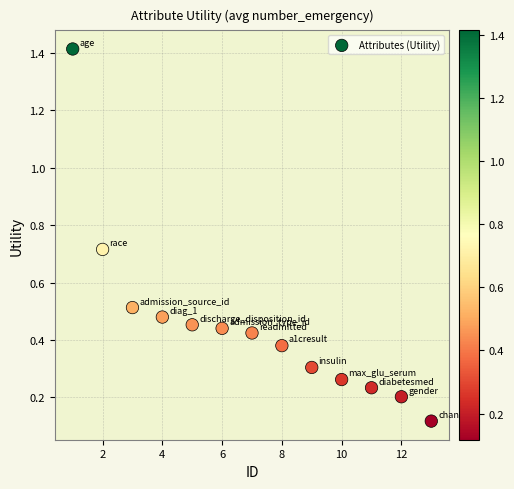

What is the range of Y values (max minus min)?

1.3